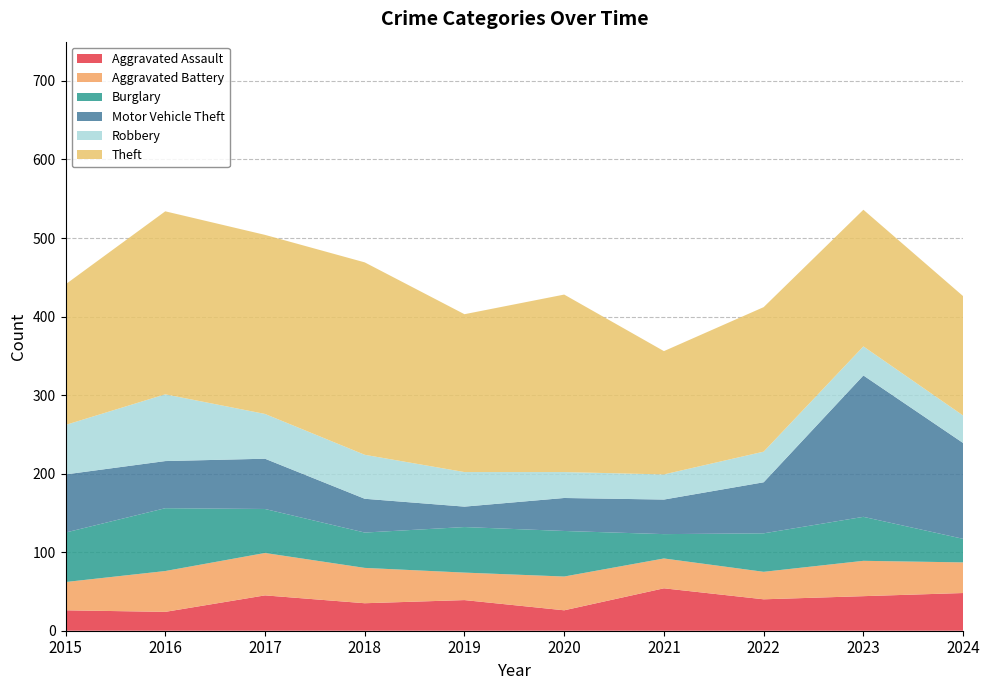

Where does the Aggravated Assault series first go above 40?

2017